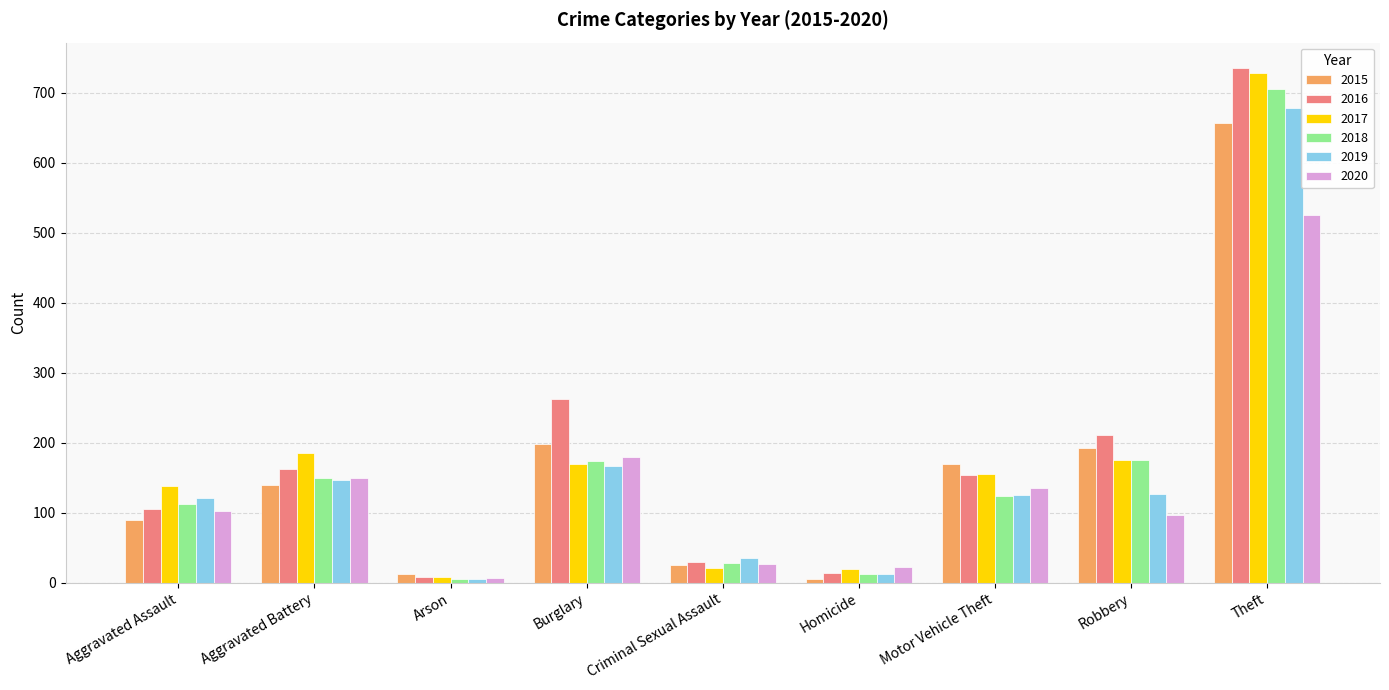

At which category is the sum across all series the highest?

Theft